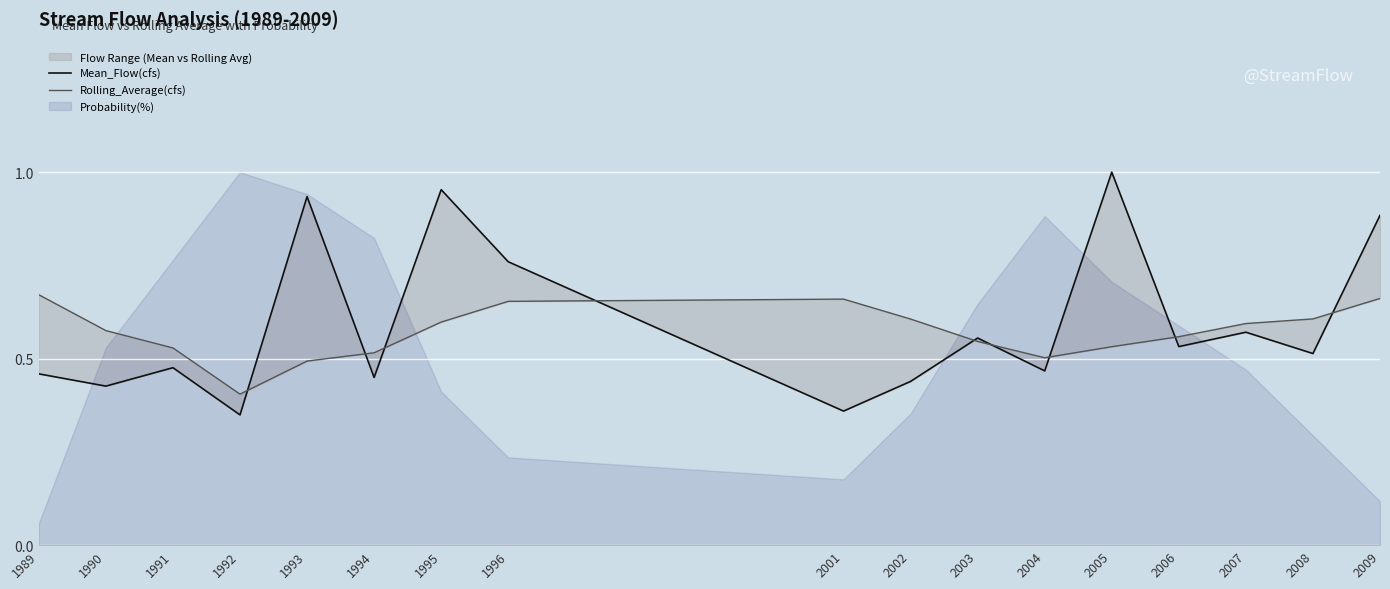

What is the difference between the maximum and second lowest values in the Mean_Flow(cfs) series?

0.6